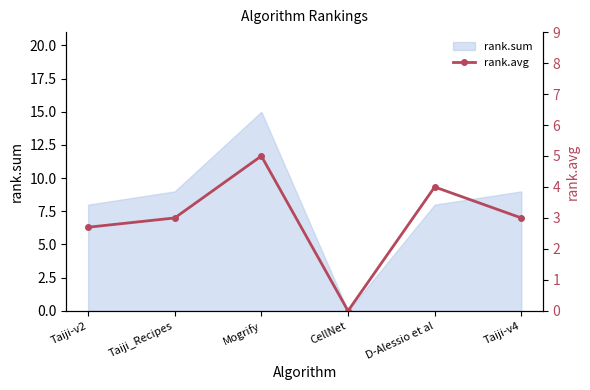

How many lines are shown in the chart?

1